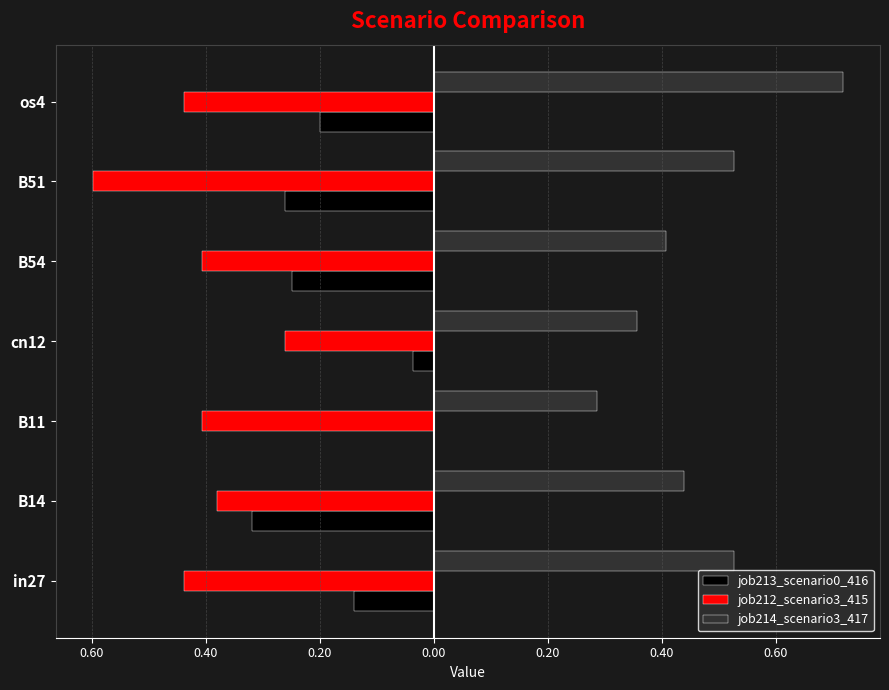

At how many categories does at least one series exceed 0?

7